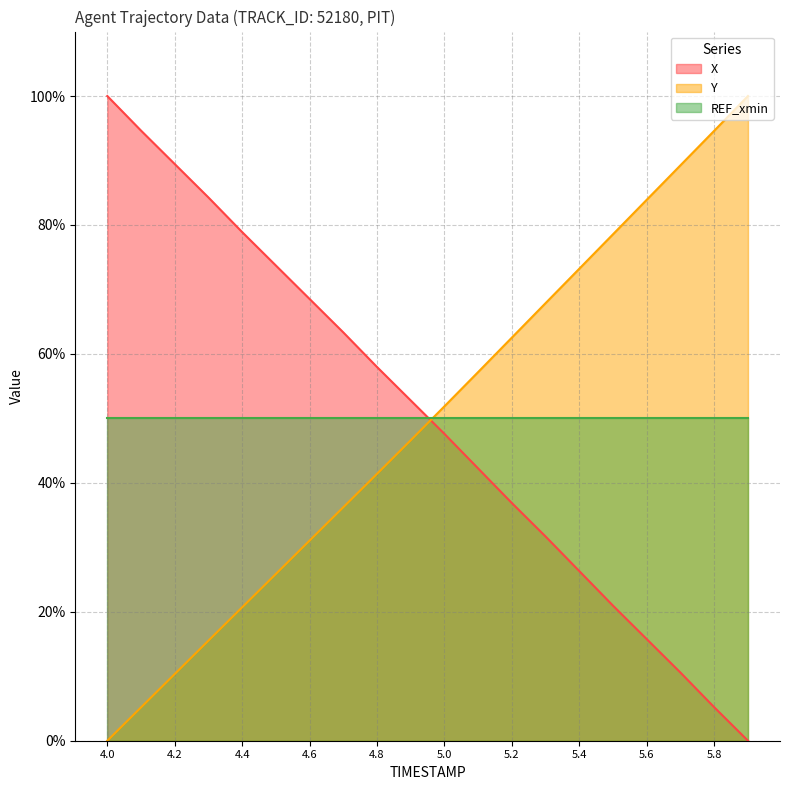

Which series changed the most between 4.0 and 4.8?

X